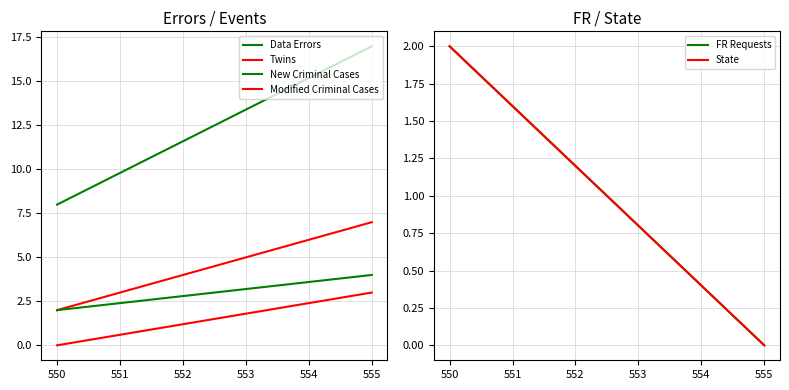

What are all the series names shown in the legend?

Data Errors, Twins, New Criminal Cases, Modified Criminal Cases, FR Requests, State